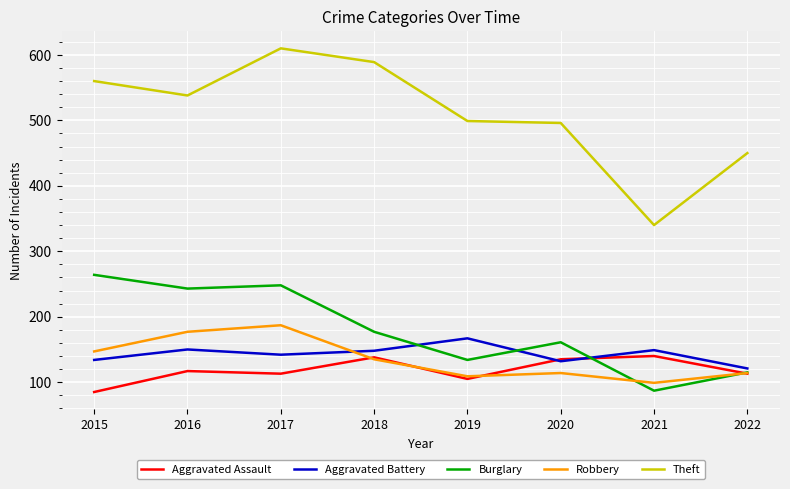

Is this an area chart (filled region under the line)?

No